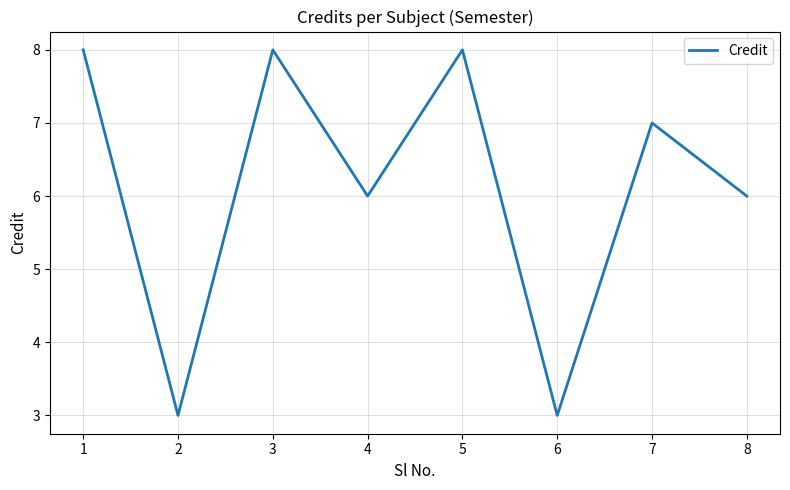

What is the difference between the maximum and minimum values?

5